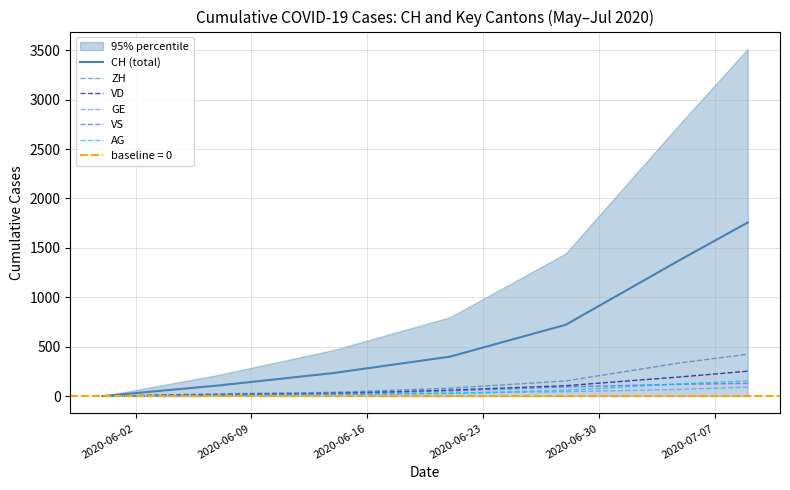

List the series in order of their peak value, highest first.

CH (total), ZH, VD, AG, VS, GE